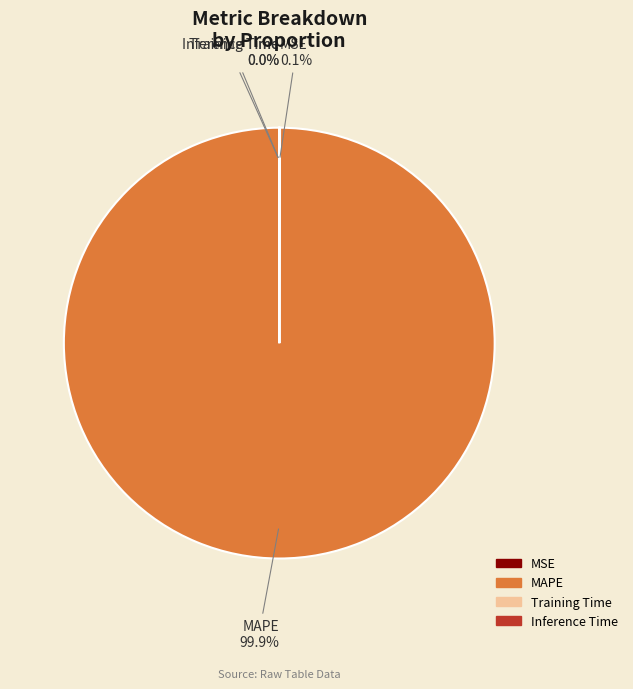

Which category has the biggest portion of the pie?

MAPE